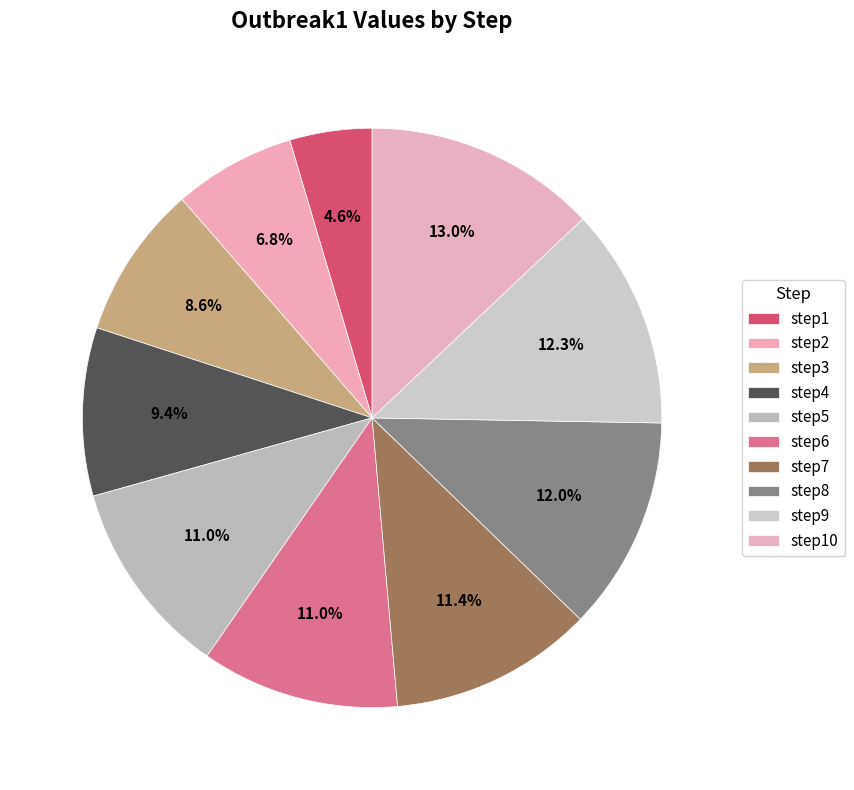

Count the number of slices in the pie.

10